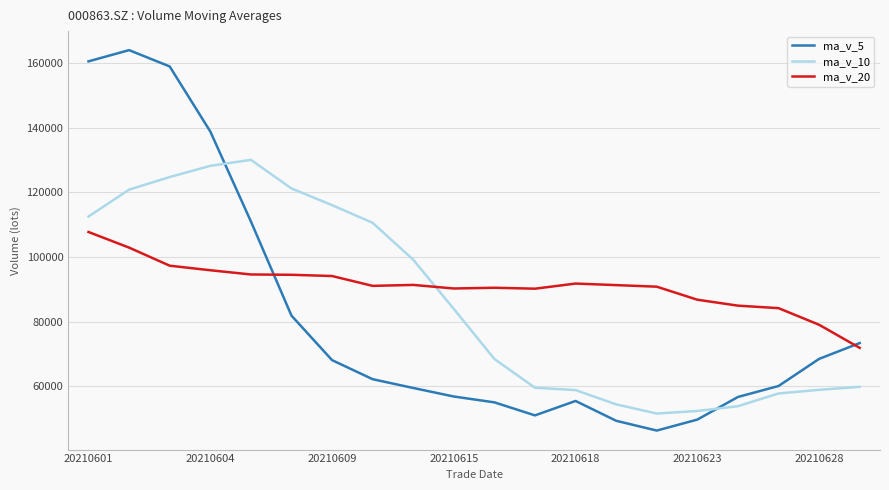

What is the difference between the second highest and second lowest values in the ma_v_20 series?

23861.7